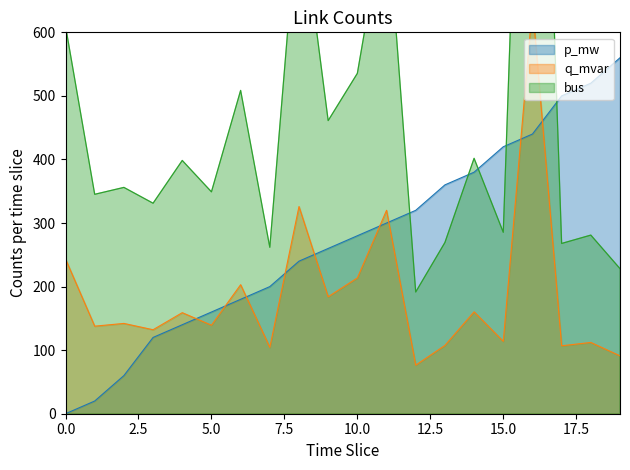

Is the value of bus at 9 greater than the value of q_mvar at 17?

No